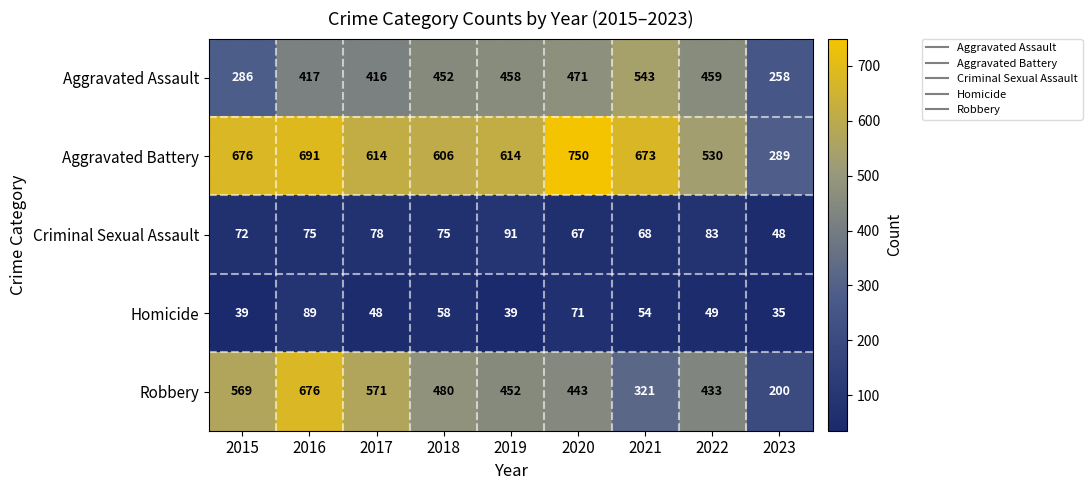

What value does the Criminal Sexual Assault series have at 2019, to the nearest 5?

90